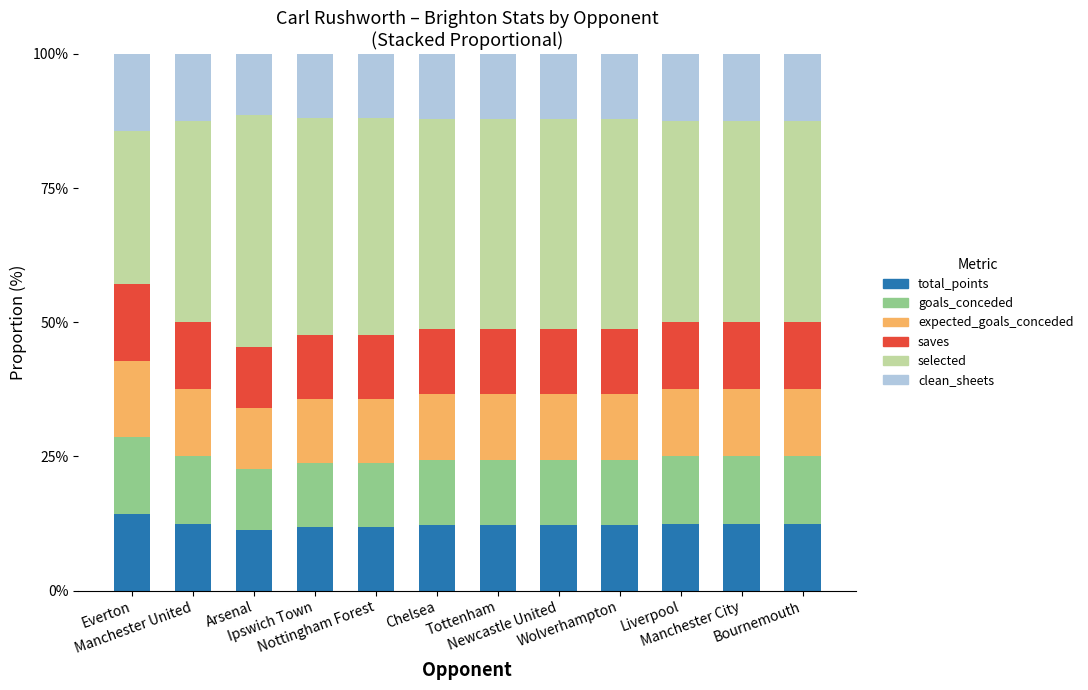

Does the chart contain stacked bars?

Yes